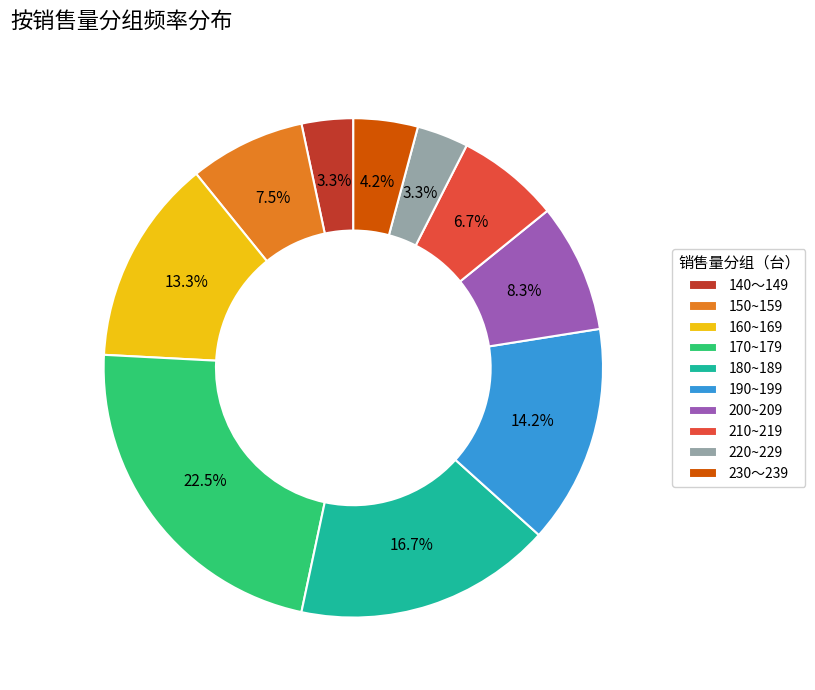

Is the sum of 180~189 and 160~169 greater than half?

No